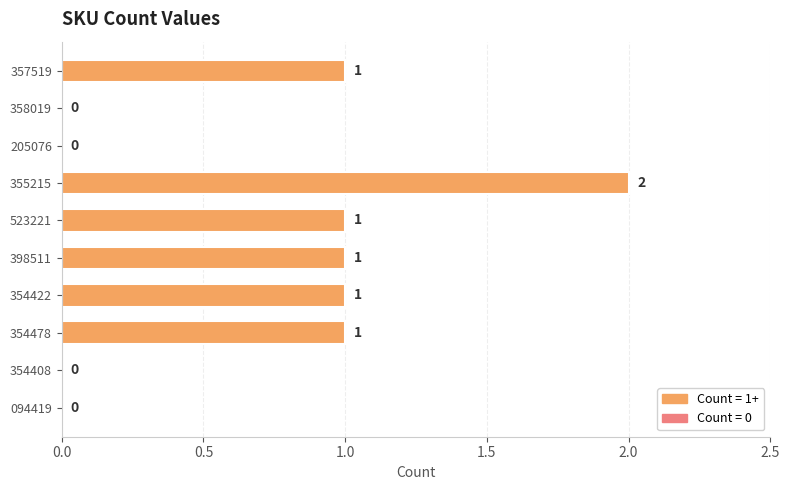

What is the average value?

1